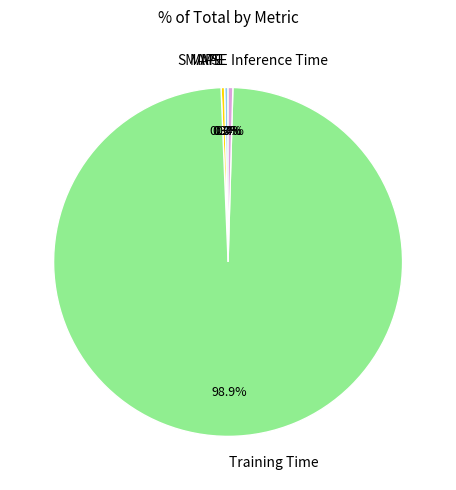

Between Training Time and MAPE, which is larger?

Training Time